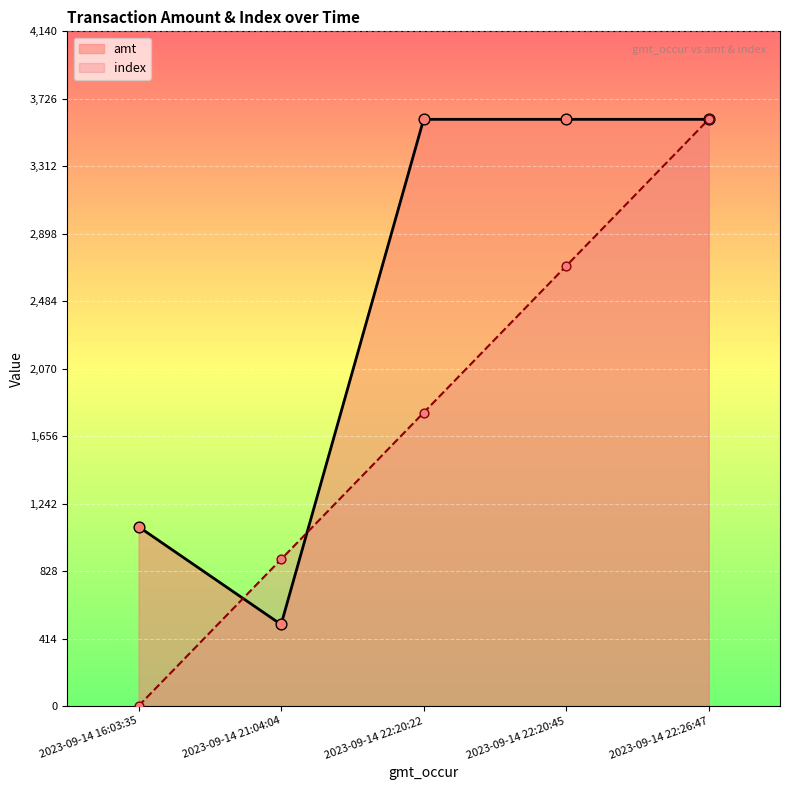

At which category is the sum across all series the highest?

2023-09-14 22:26:47